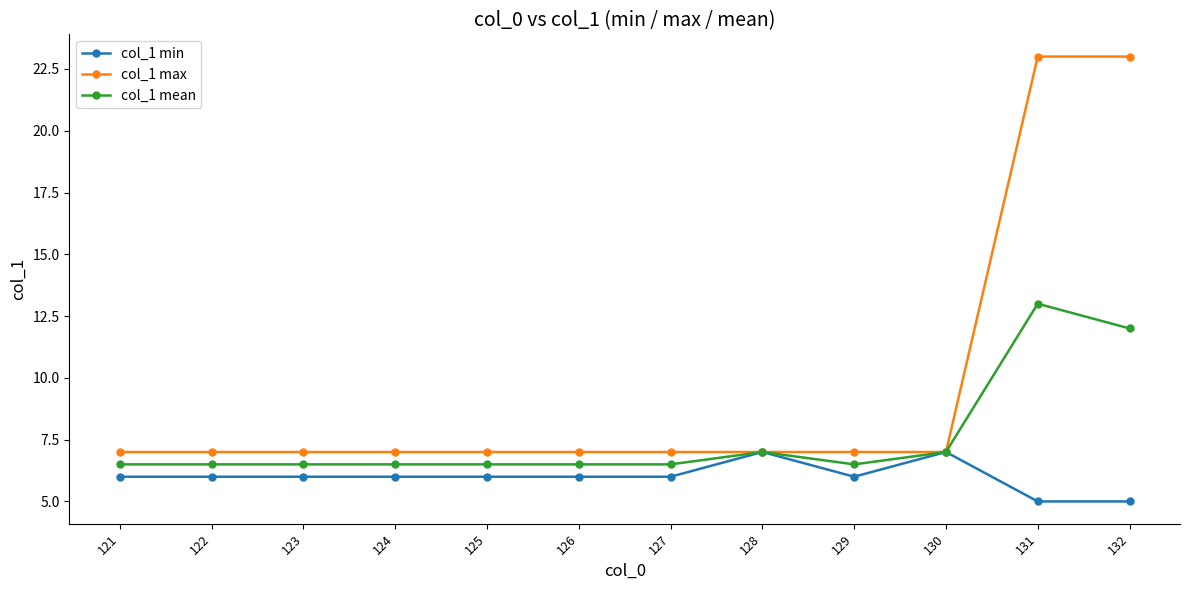

True or false: col_1 max has a value of 7.0 at 125.

True